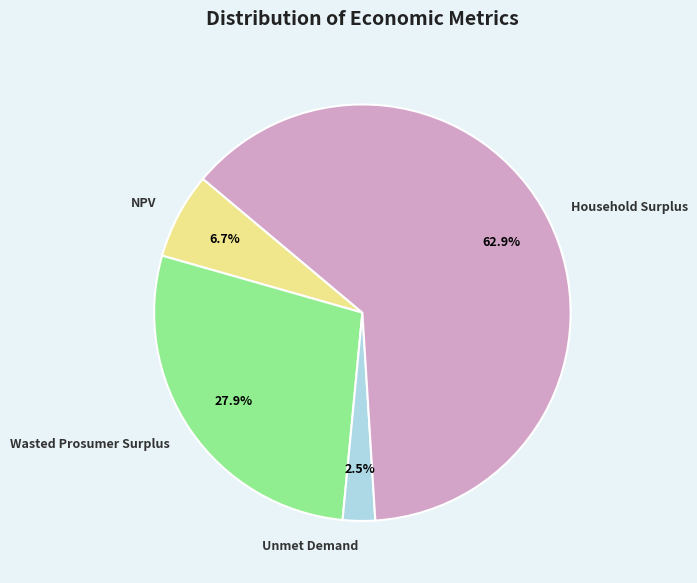

How many segments does this pie chart have?

4